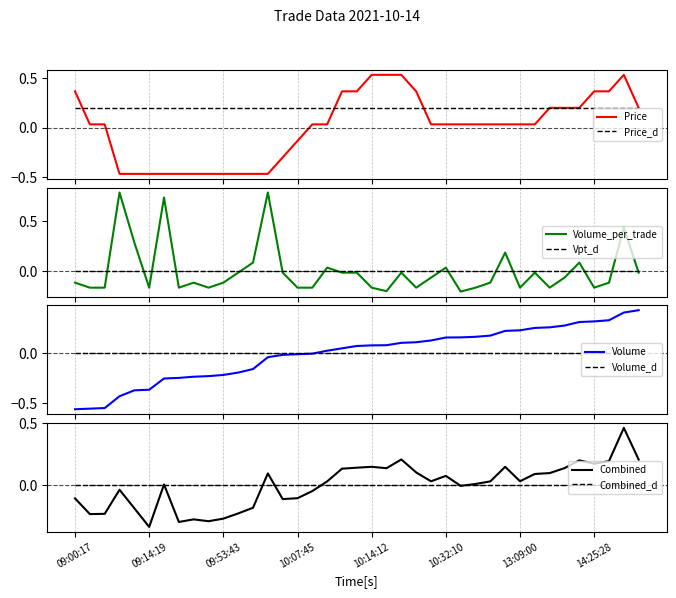

The value of Volume at 13:06:10 is 0.2. True or false?

False